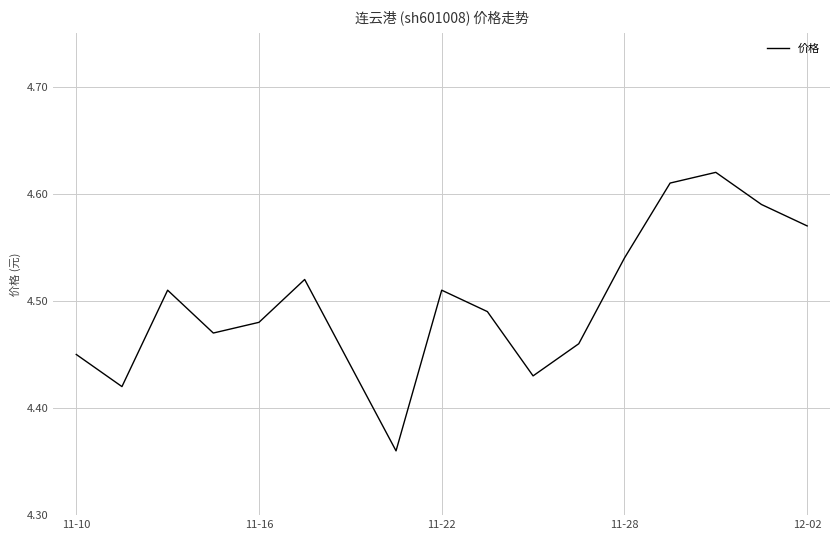

True or false: the data shows 8.1 at 12-02.

False